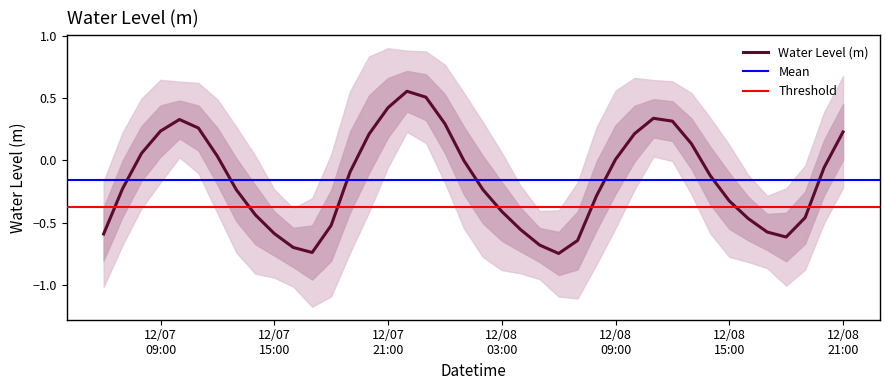

At which category does the data reach its first local peak?

2024-12-07 10:00:00